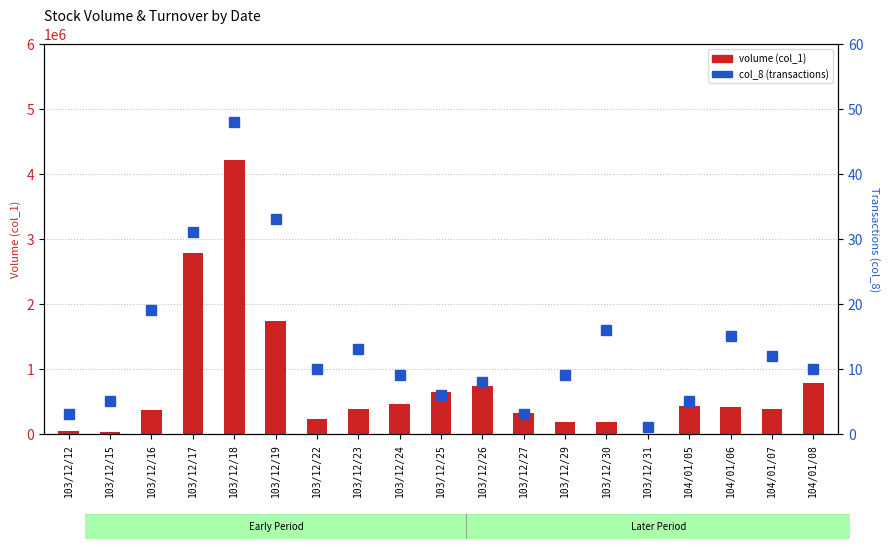

What is the approximate value of col_8 (transactions) at 103/12/19, to the nearest 10?

30